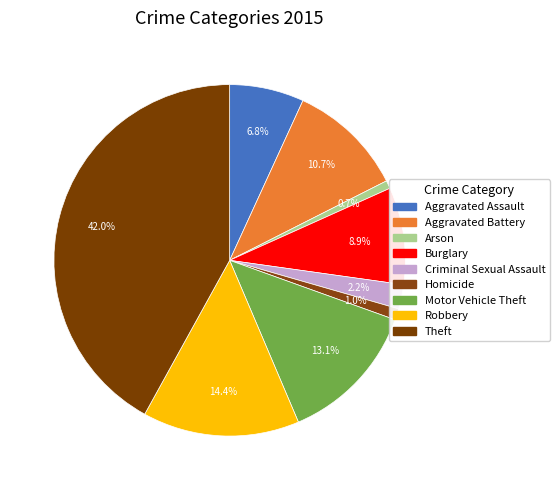

How many segments does this pie chart have?

9